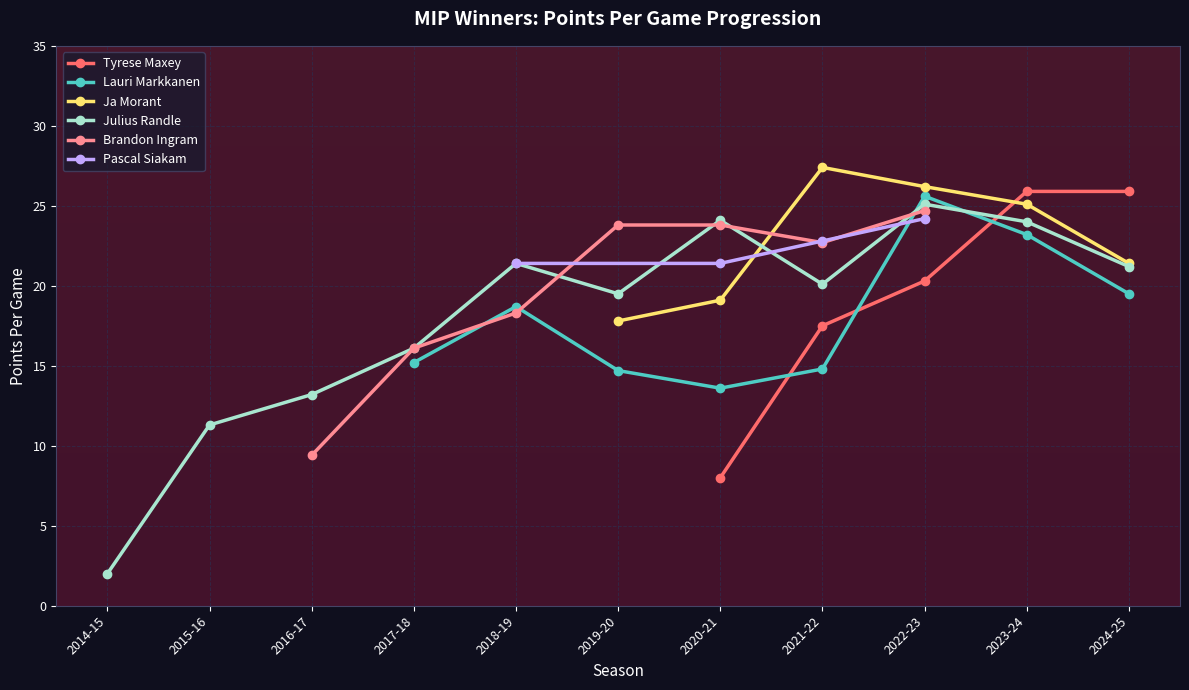

Where is Tyrese Maxey nearest to the value 16?

2021-22